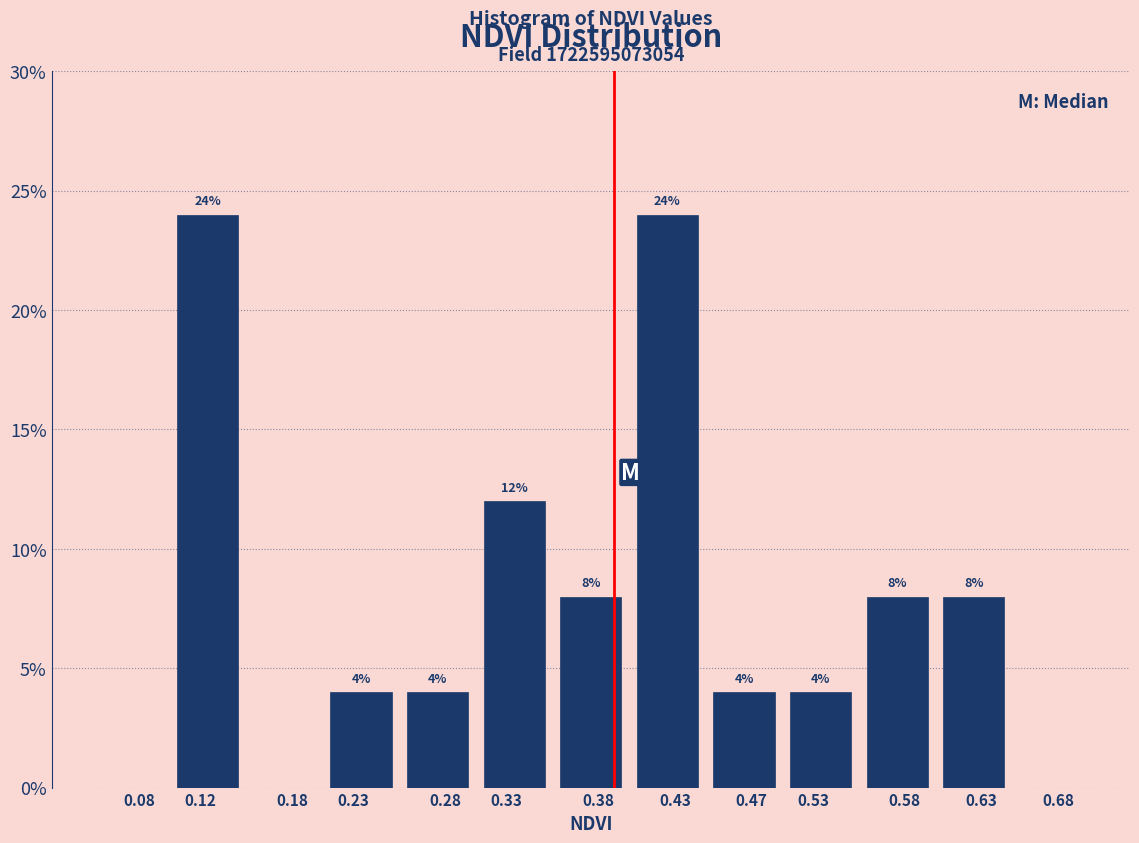

Reading left to right, extract all data points from this chart.

0.08=0	0.12=24	0.18=0	0.23=4	0.28=4	0.33=12	0.38=8	0.43=24	0.47=4	0.53=4	0.58=8	0.63=8	0.68=0